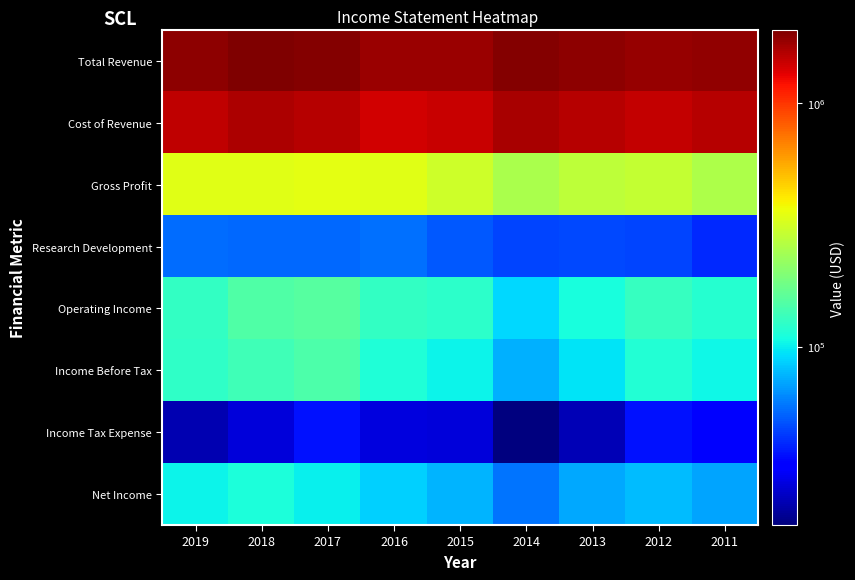

Reading left to right, extract all data points from this chart.

Total Revenue: 2019=1858700	2018=1993900	2017=1925000	2016=1766200	2015=1776200	2014=1927200	2013=1880800	2012=1803700	2011=1843100
Cost of Revenue: 2019=1519000	2018=1654500	2017=1578800	2016=1426900	2015=1467900	2014=1677700	2013=1599100	2012=1512200	2011=1587500
Gross Profit: 2019=339700	2018=339300	2017=346200	2016=339300	2015=308200	2014=249600	2013=281700	2012=291600	2011=255600
Research Development: 2019=55000	2018=54300	2017=53700	2016=55800	2015=50200	2014=45500	2013=46800	2012=45700	2011=40500
Operating Income: 2019=127300	2018=149300	2017=154800	2016=127800	2015=122800	2014=90700	2013=109200	2012=128700	2011=118500
Income Before Tax: 2019=125900	2018=137800	2017=146900	2016=113800	2015=102900	2014=75500	2013=95600	2012=115700	2011=104900
Income Tax Expense: 2019=22800	2018=27000	2017=35800	2016=27600	2015=26800	2014=18500	2013=23300	2012=36000	2011=32300
Net Income: 2019=103100	2018=111100	2017=100800	2016=86200	2015=76000	2014=57100	2013=72800	2012=78800	2011=71300